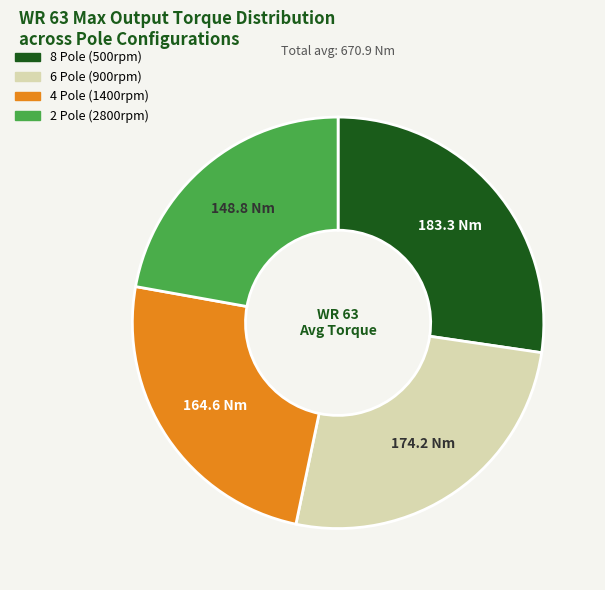

Is the sum of 6 Pole (900rpm) and 8 Pole (500rpm) greater than half?

Yes